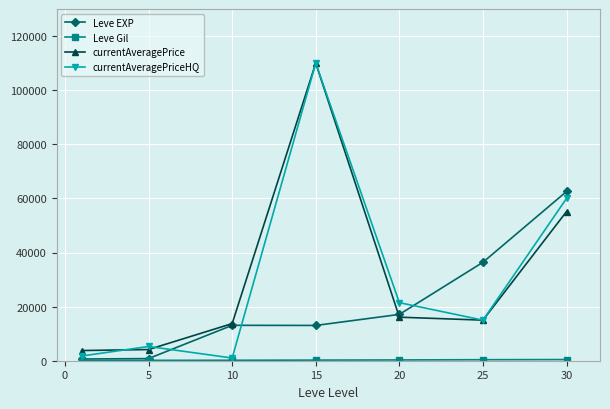

What is the value of the currentAveragePrice point at the 6th from the left?

15000.0